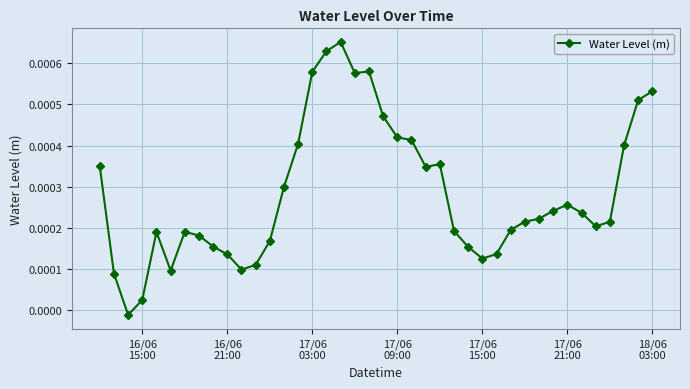

True or false: there are more than 1 points higher than both neighbors.

True